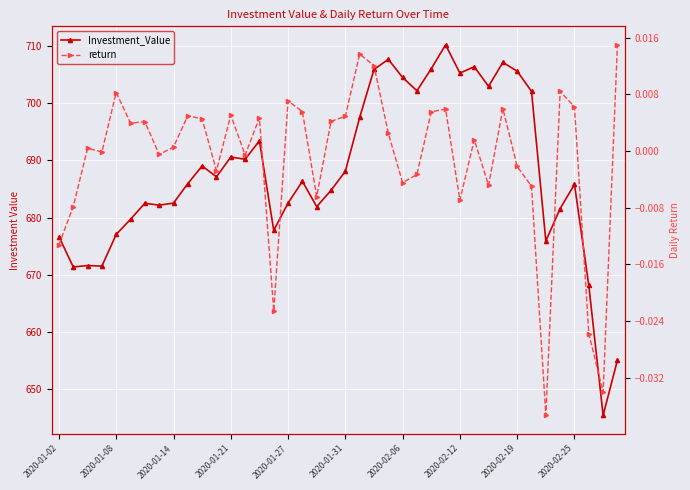

Reading left to right, transcribe all the data shown in this chart.

Investment_Value: 676.7	671.4	671.6	671.5	677.0	679.7	682.5	682.2	682.5	685.9	689.0	687.1	690.6	690.2	693.4	677.8	682.5	686.3	681.9	684.8	688.1	697.5	705.9	707.7	704.5	702.2	706.0	710.2	705.3	706.4	703.0	707.2	705.6	702.1	675.9	681.6	685.8	668.1	645.4	655.0
return: -0.0	-0.0	0.0	-0.0	0.0	0.0	0.0	-0.0	0.0	0.0	0.0	-0.0	0.0	-0.0	0.0	-0.0	0.0	0.0	-0.0	0.0	0.0	0.0	0.0	0.0	-0.0	-0.0	0.0	0.0	-0.0	0.0	-0.0	0.0	-0.0	-0.0	-0.0	0.0	0.0	-0.0	-0.0	0.0